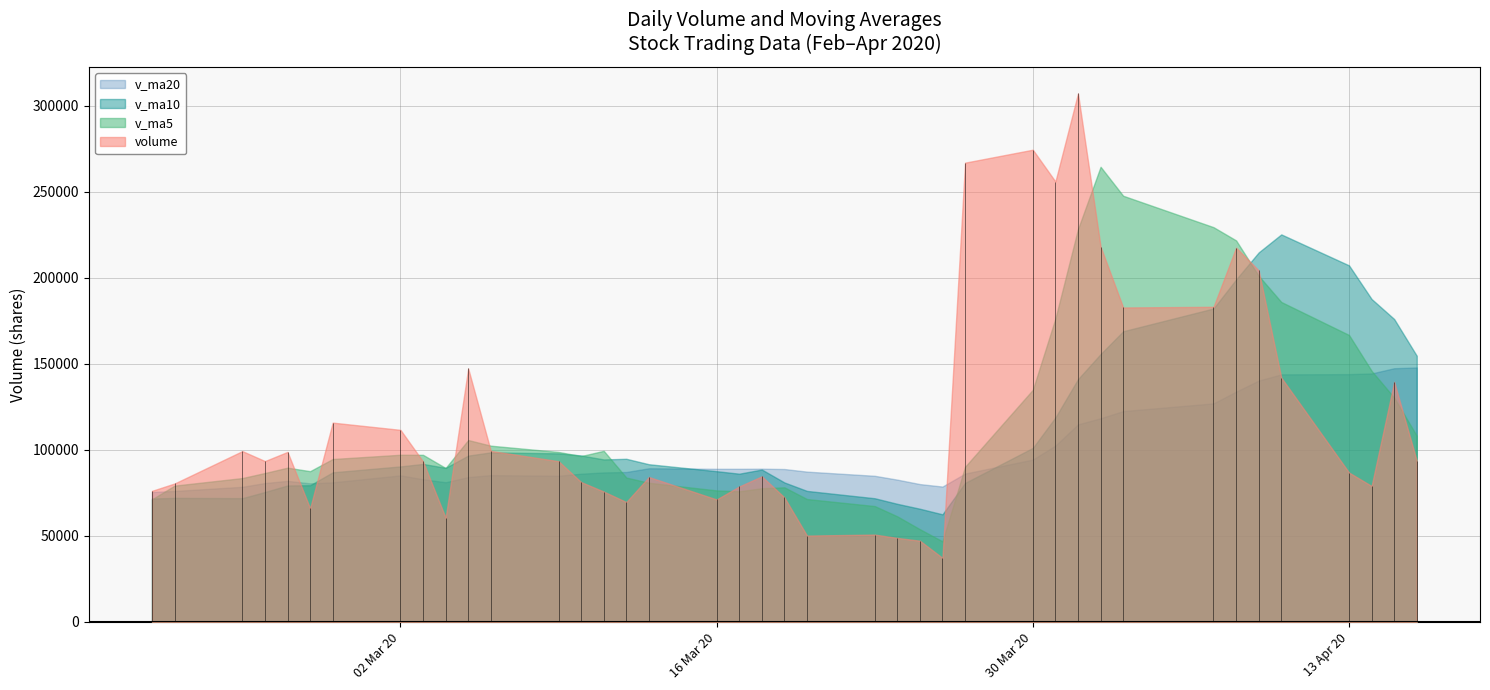

Which series has the widest spread of values?

volume